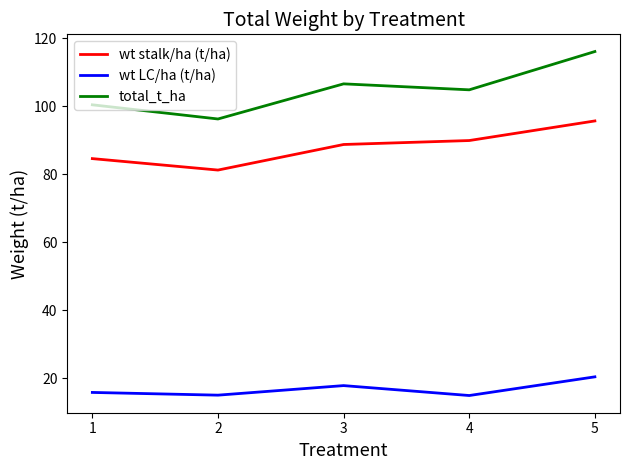

At 4, list the series in order from largest to smallest.

total_t_ha, wt stalk/ha (t/ha), wt LC/ha (t/ha)